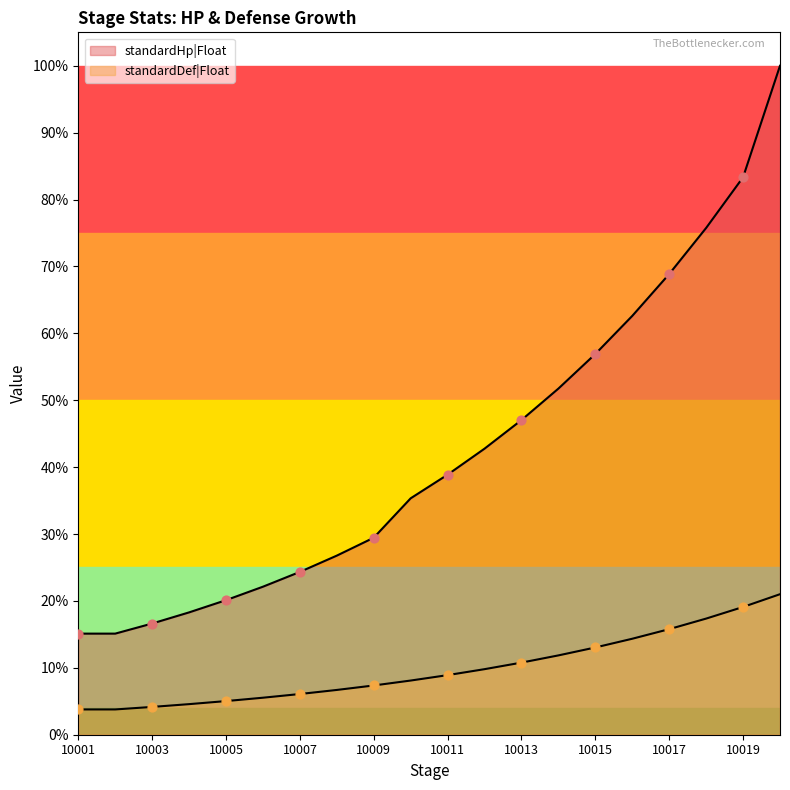

Which series contains the highest Y value?

standardHp|Float